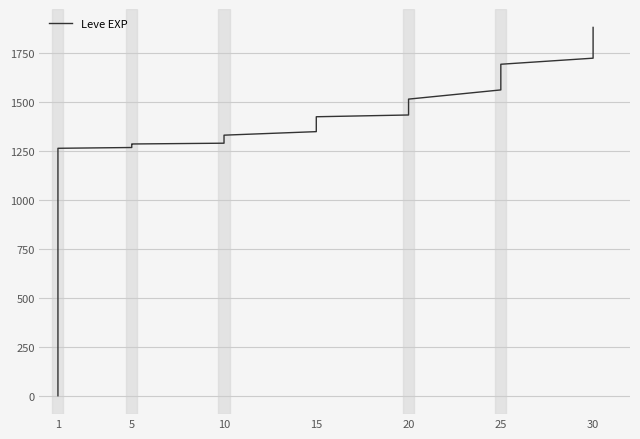

What is the difference between the maximum and second lowest values?

1879